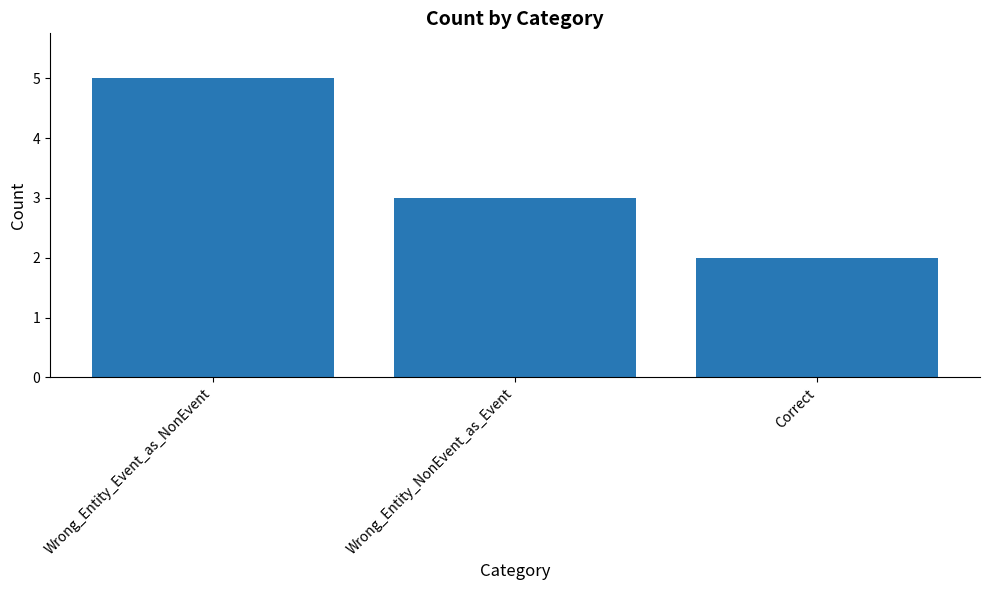

What is the difference between the maximum and second lowest values?

2